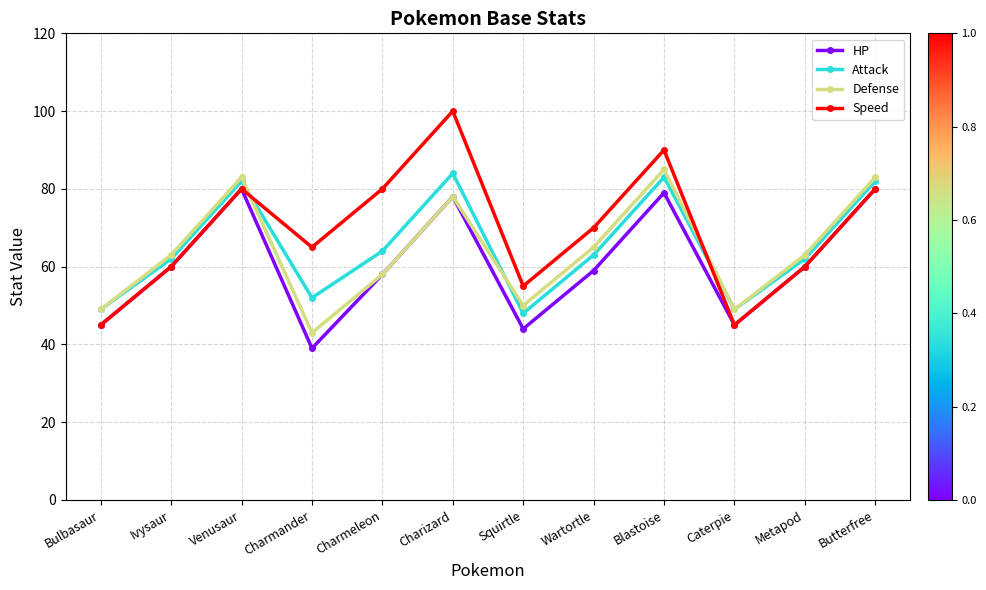

Between which two adjacent categories do Defense and Speed first intersect?

Venusaur and Charmander